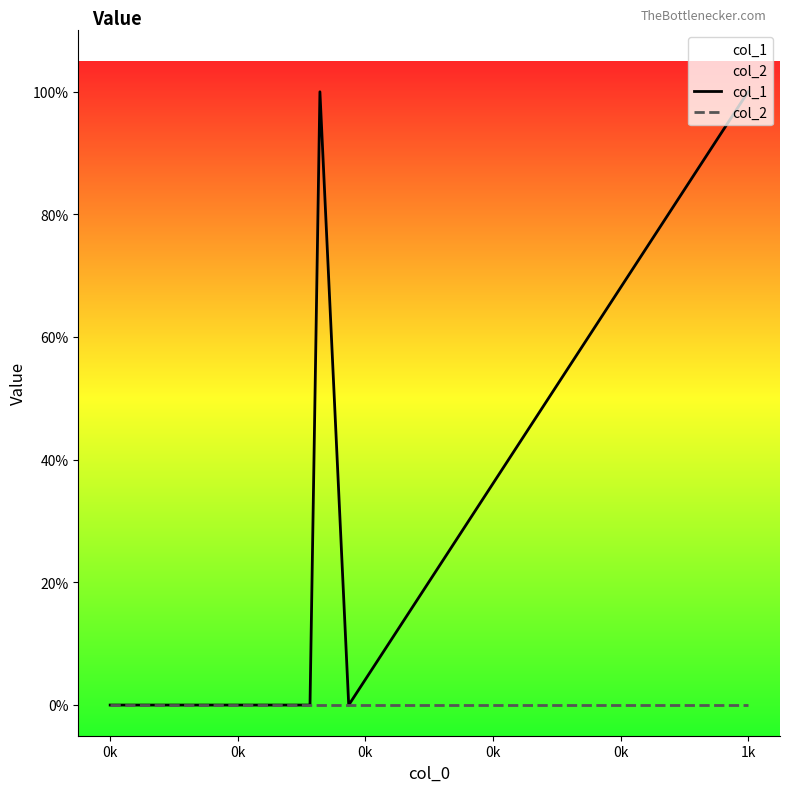

At 0k, list the series in order from largest to smallest.

col_1, col_2